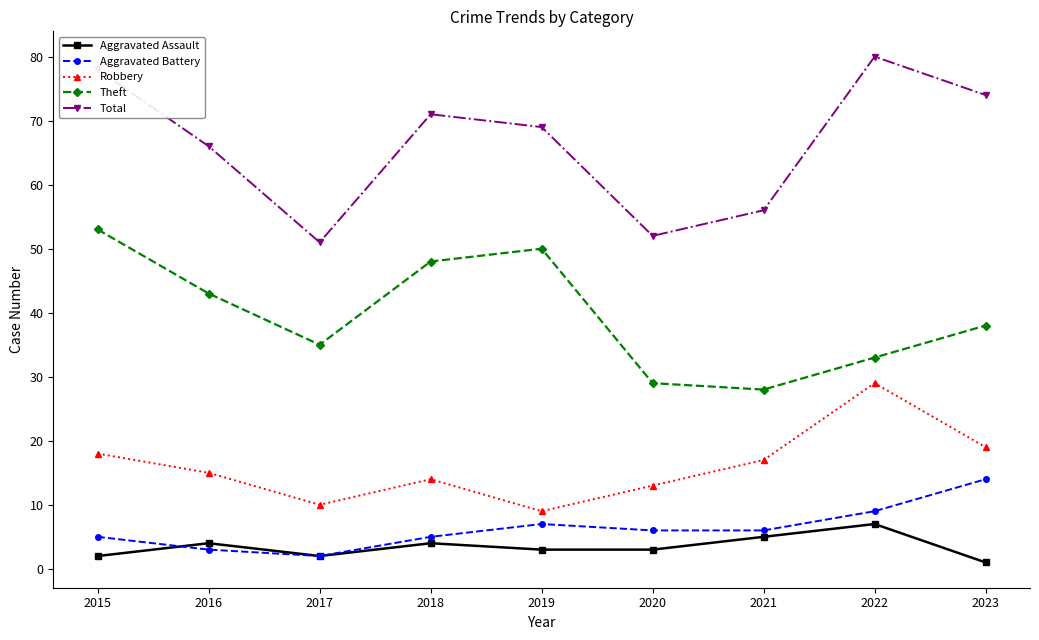

What is the difference between the Aggravated Battery values at 2017 and 2021?

4